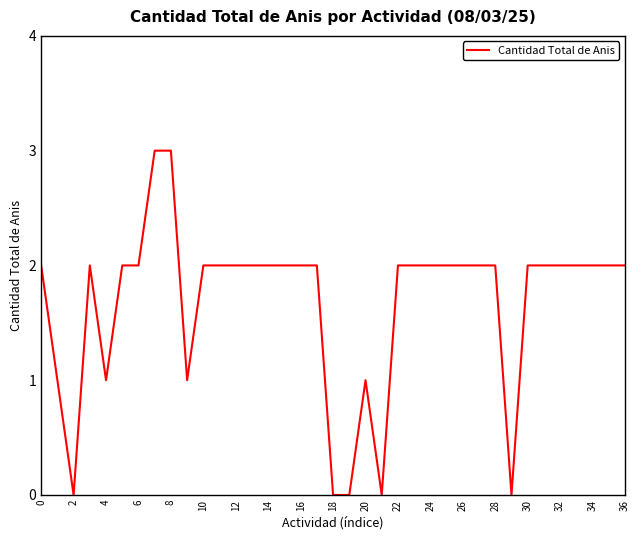

What is the difference between the maximum and minimum values?

3